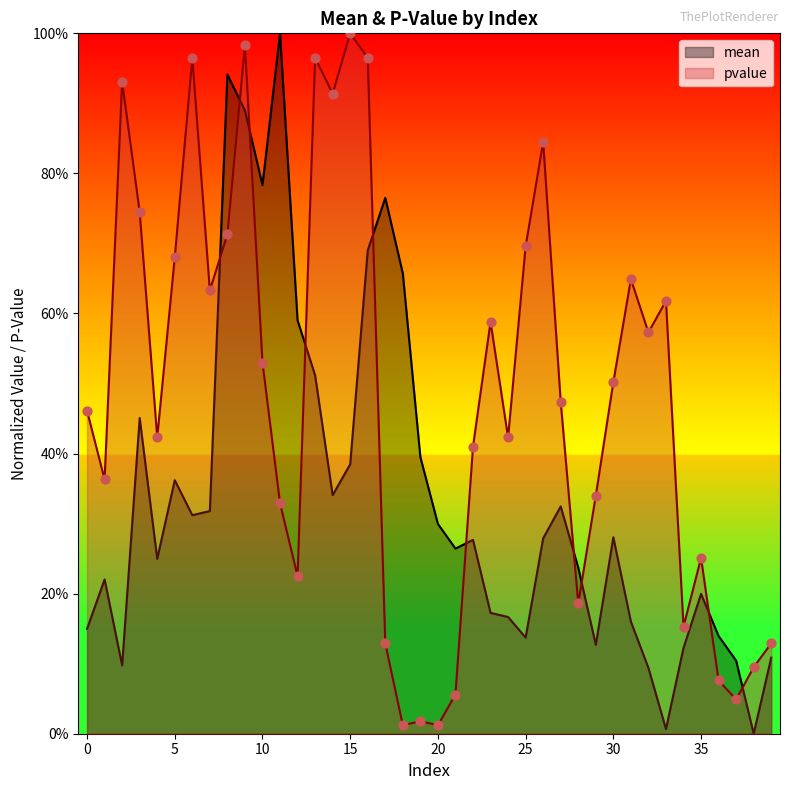

Which series has the largest total across all categories?

pvalue